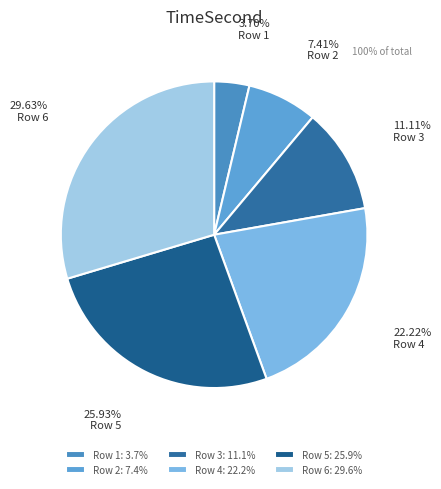

How many segments does this pie chart have?

6